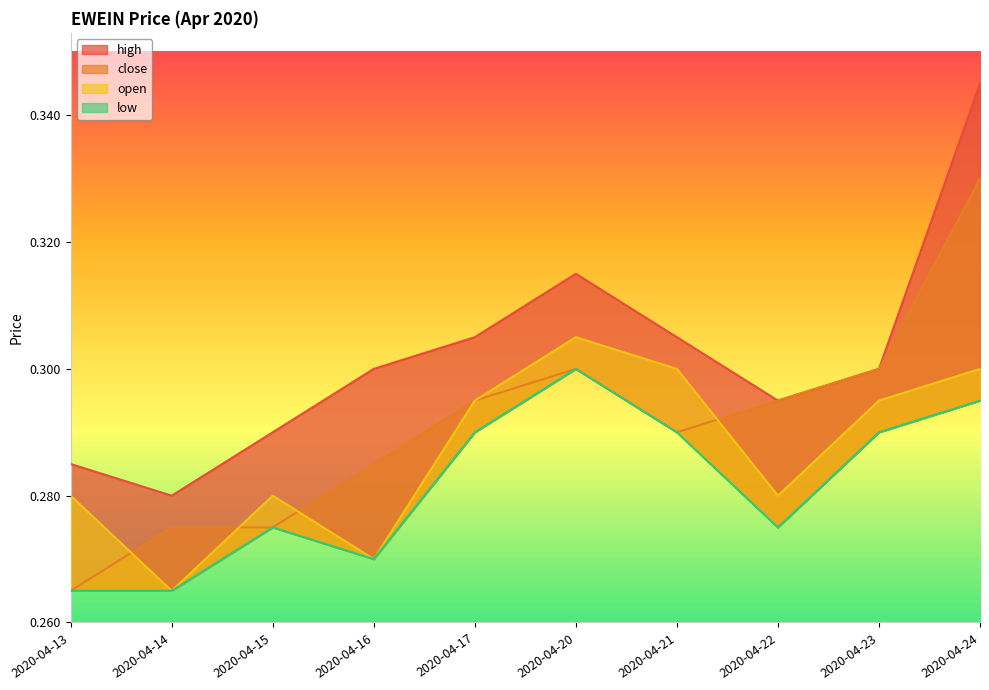

Count the close values in the range 0 to 1.

10